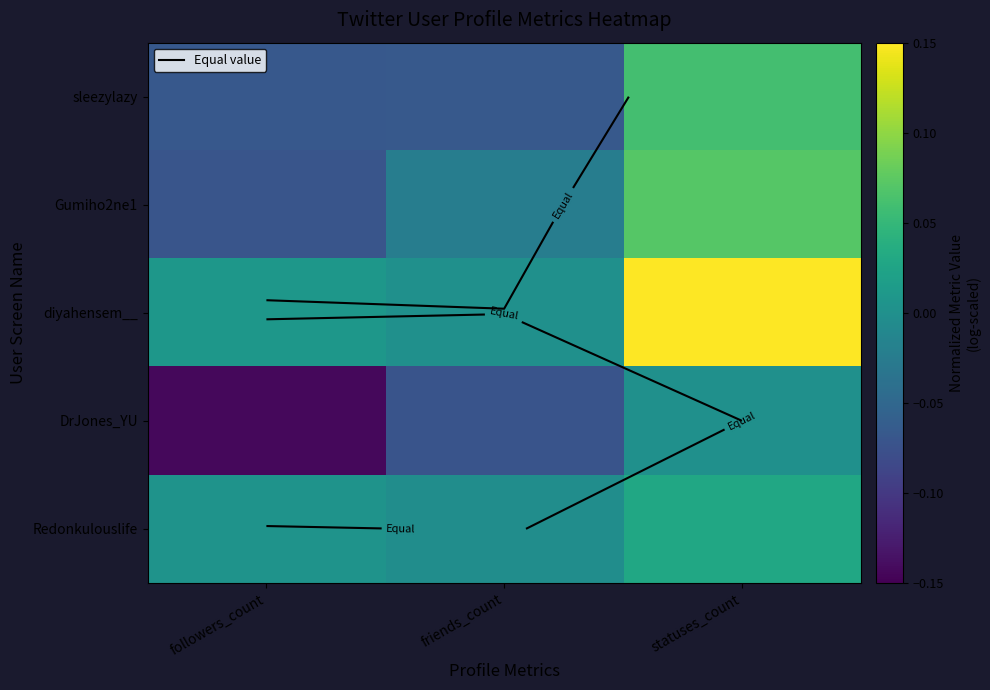

At which label does sleezylazy first exceed 0?

statuses_count